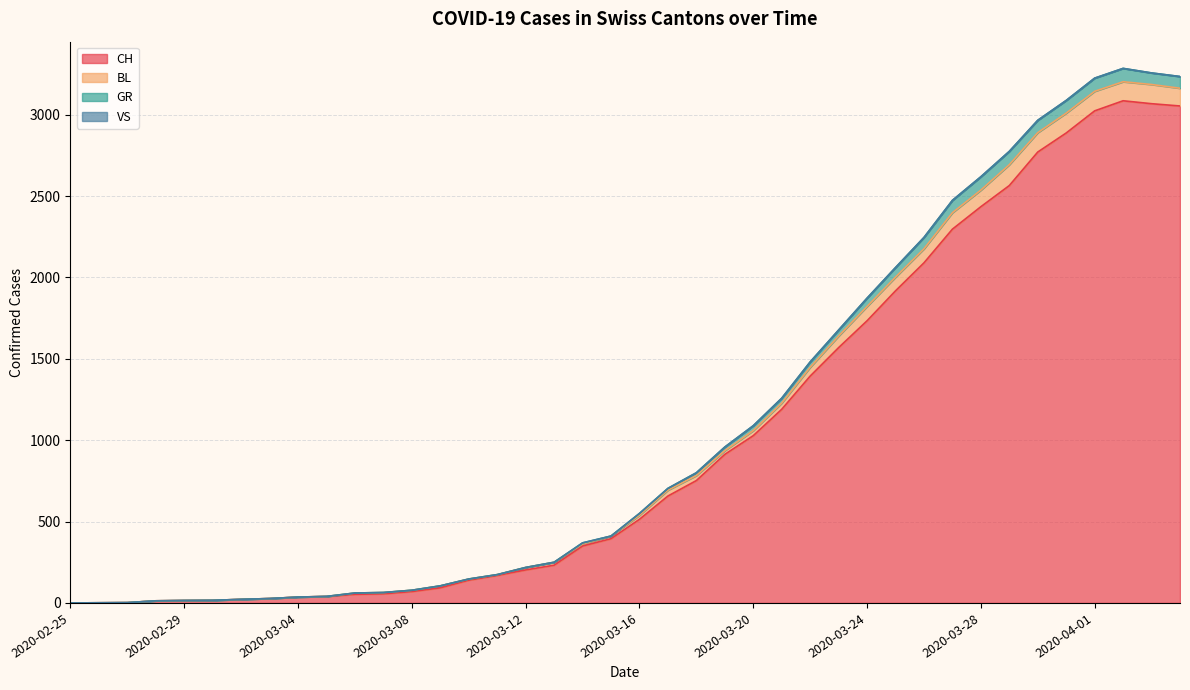

What is the maximum value for CH?

3086